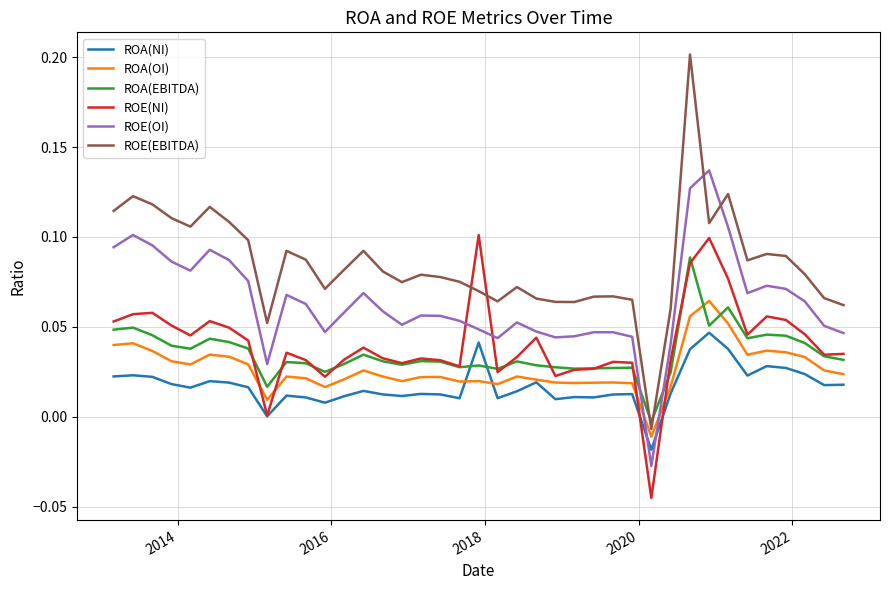

True or false: ROE(NI) has more than 1 points higher than both neighbors.

True